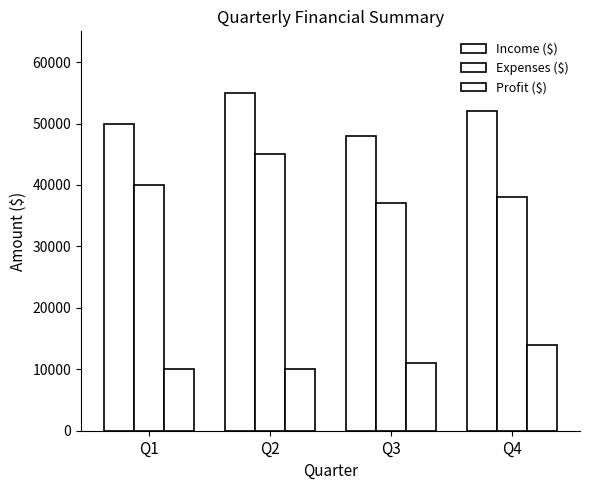

How many groups of bars are there?

4